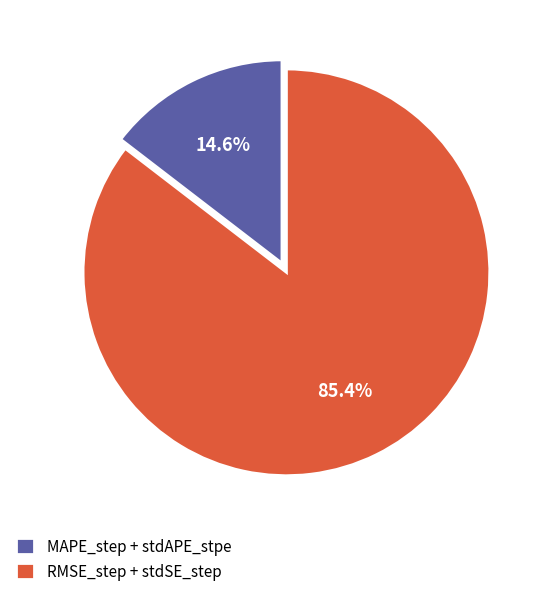

Is there any slice that represents more than half of the pie?

Yes